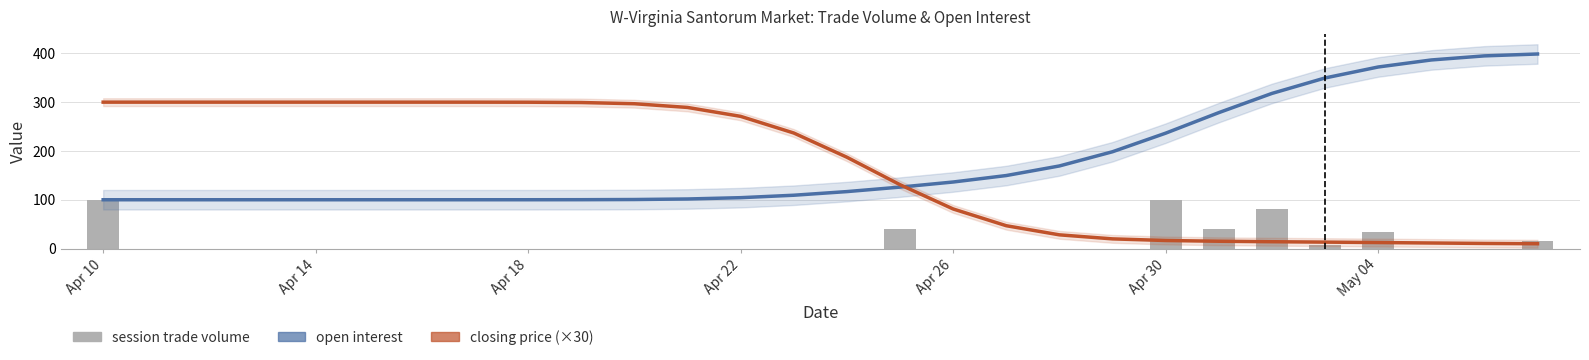

What is the greatest value displayed?

398.7